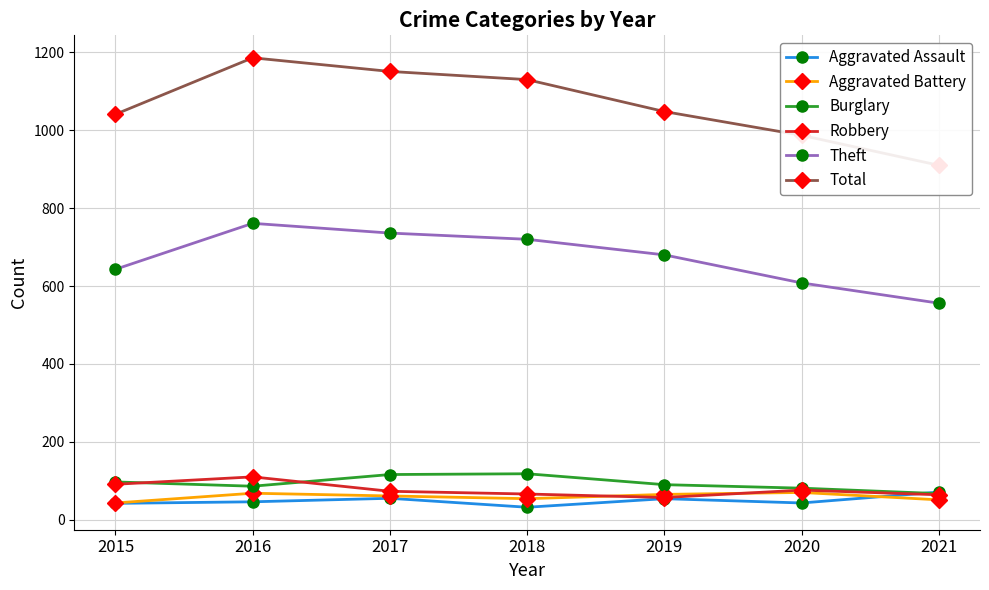

In Aggravated Assault, how many points are higher than both neighbors (excluding endpoints)?

2